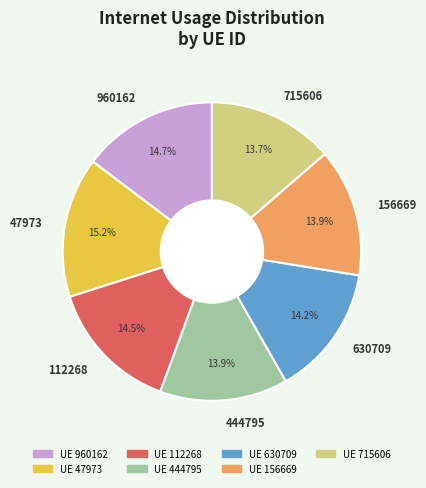

How many segments does this pie chart have?

7